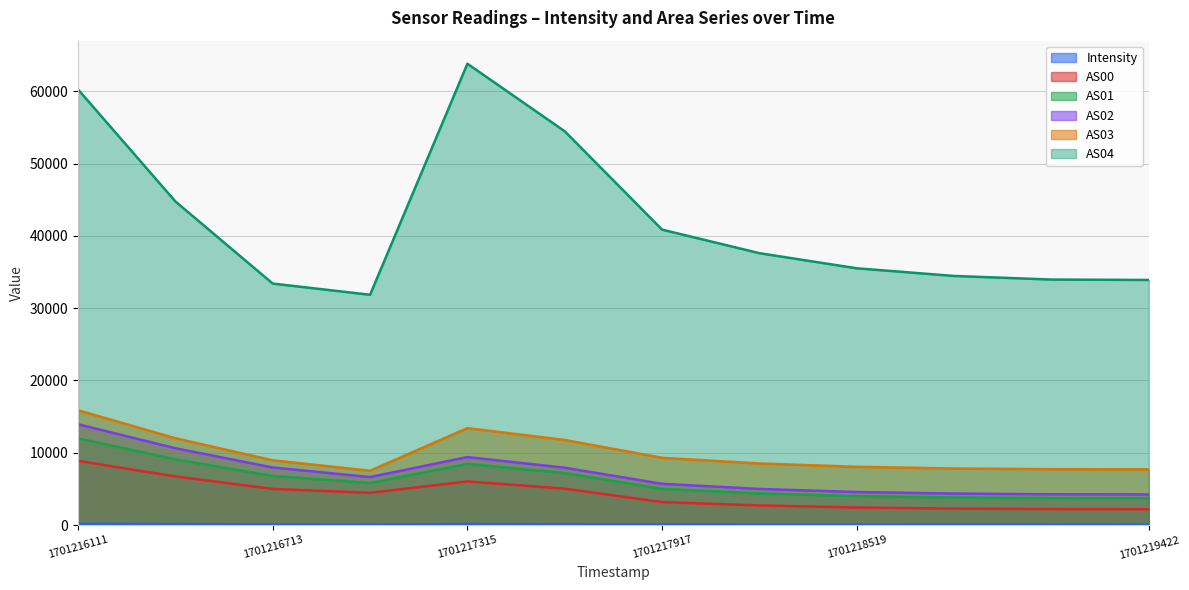

List the series in order of their peak value, highest first.

AS04, AS03, AS02, AS01, AS00, Intensity